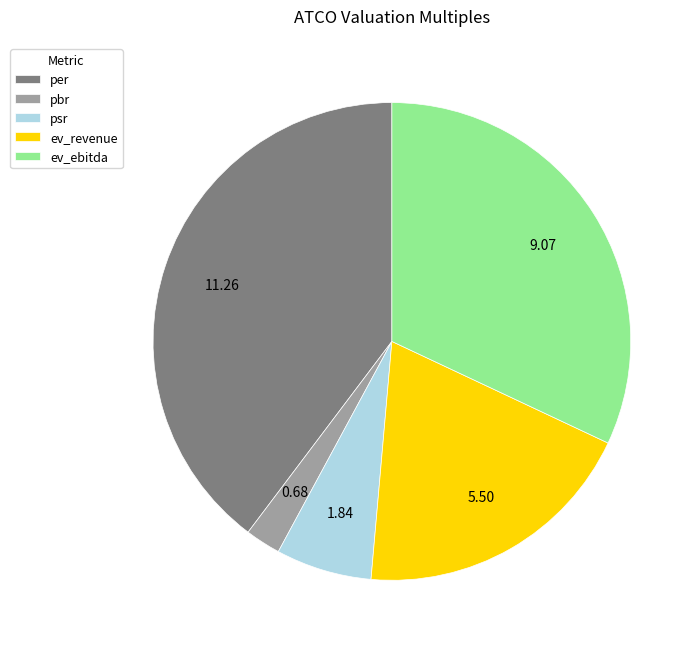

Which slice is the largest?

per